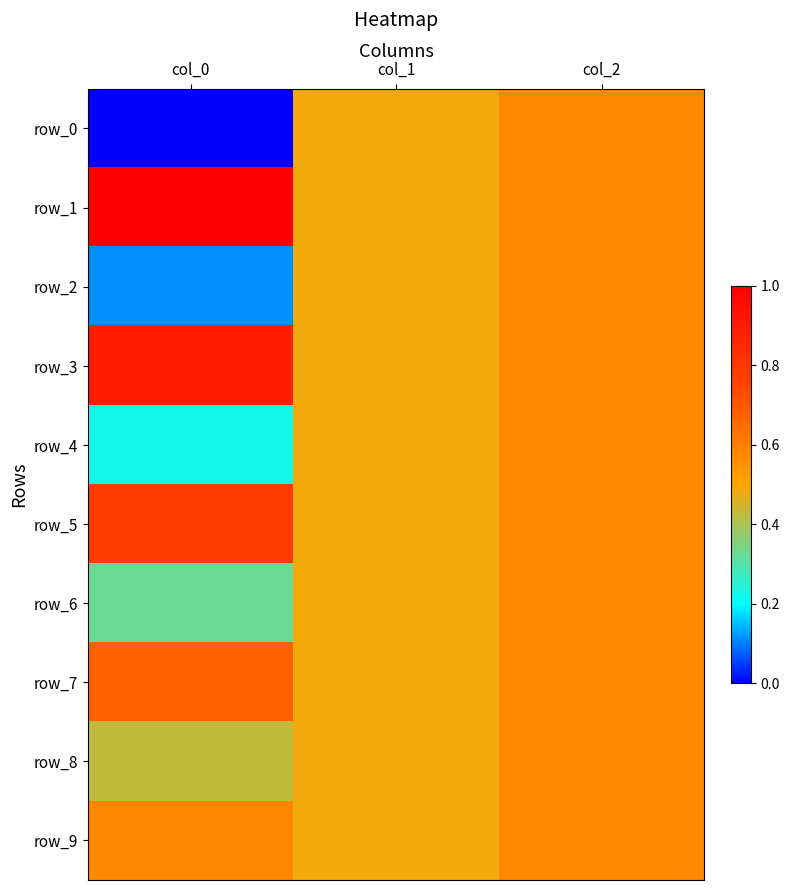

At how many categories does at least one series exceed 9?

1